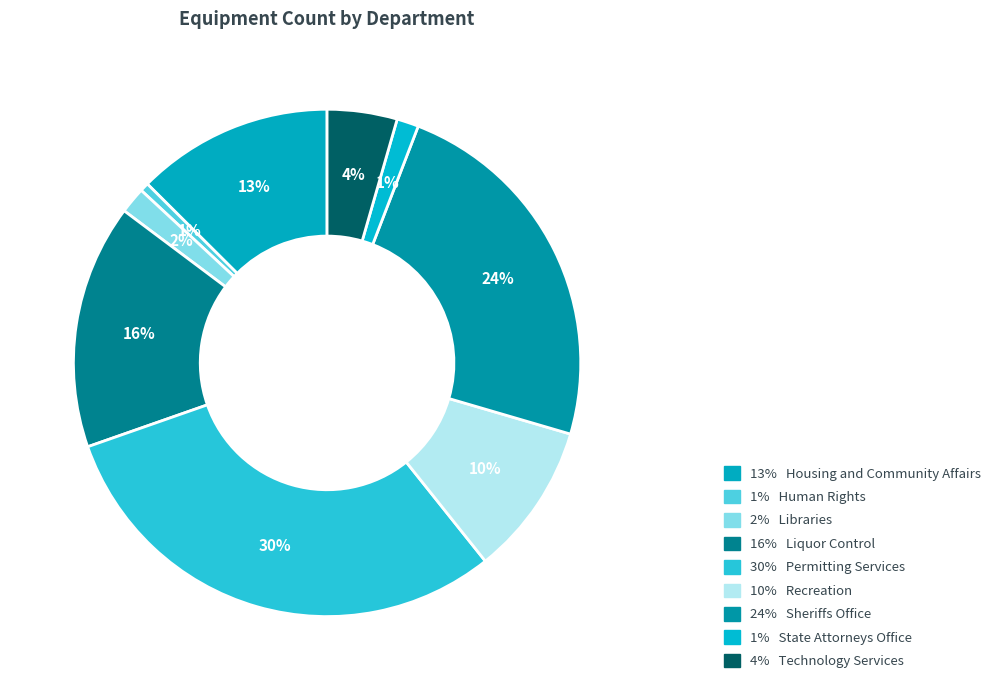

What is the largest slice in the pie chart?

Permitting Services